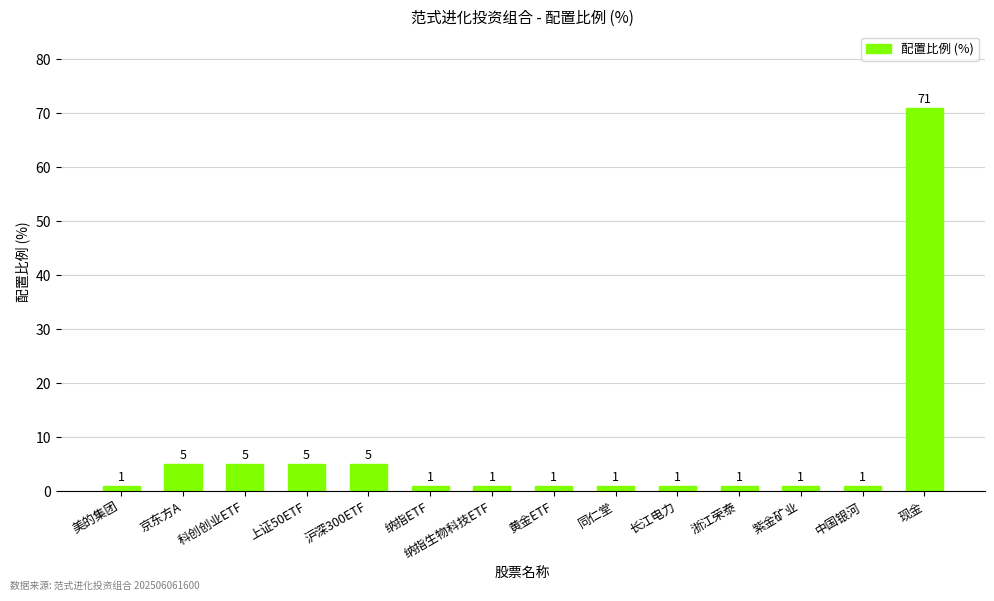

Which label corresponds to the largest value in the chart?

现金